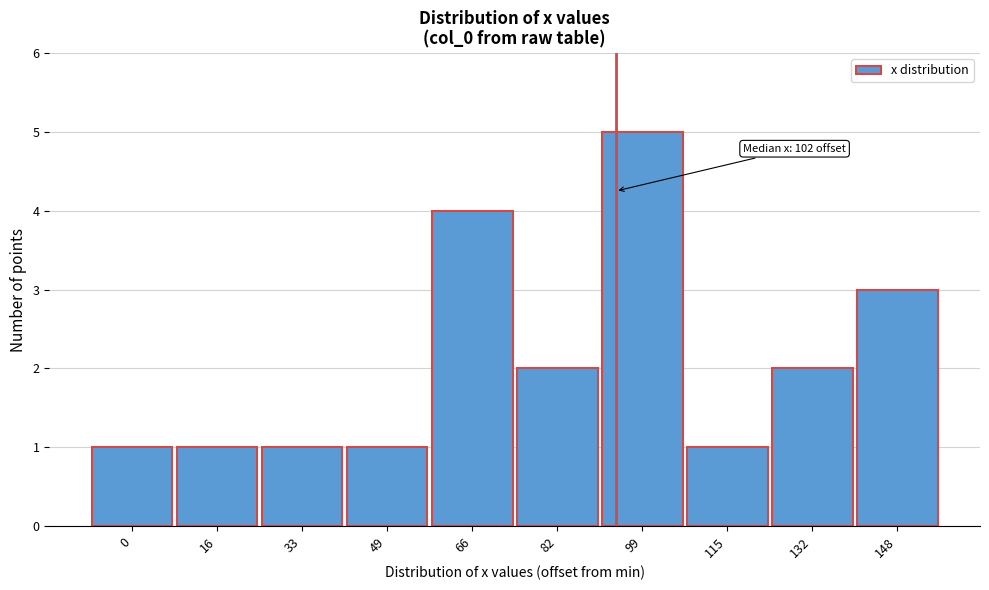

Reading left to right, transcribe all the data shown in this chart.

1	1	1	1	4	2	5	1	2	3